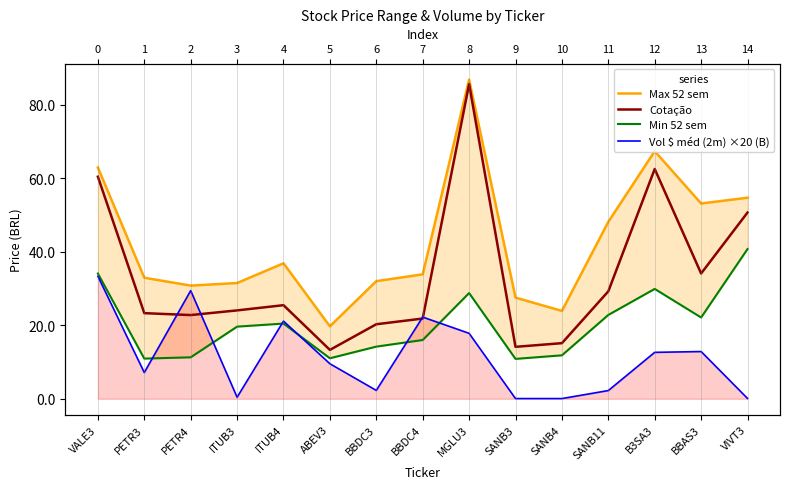

What is the difference between the highest and lowest values at SANB11?

45.9